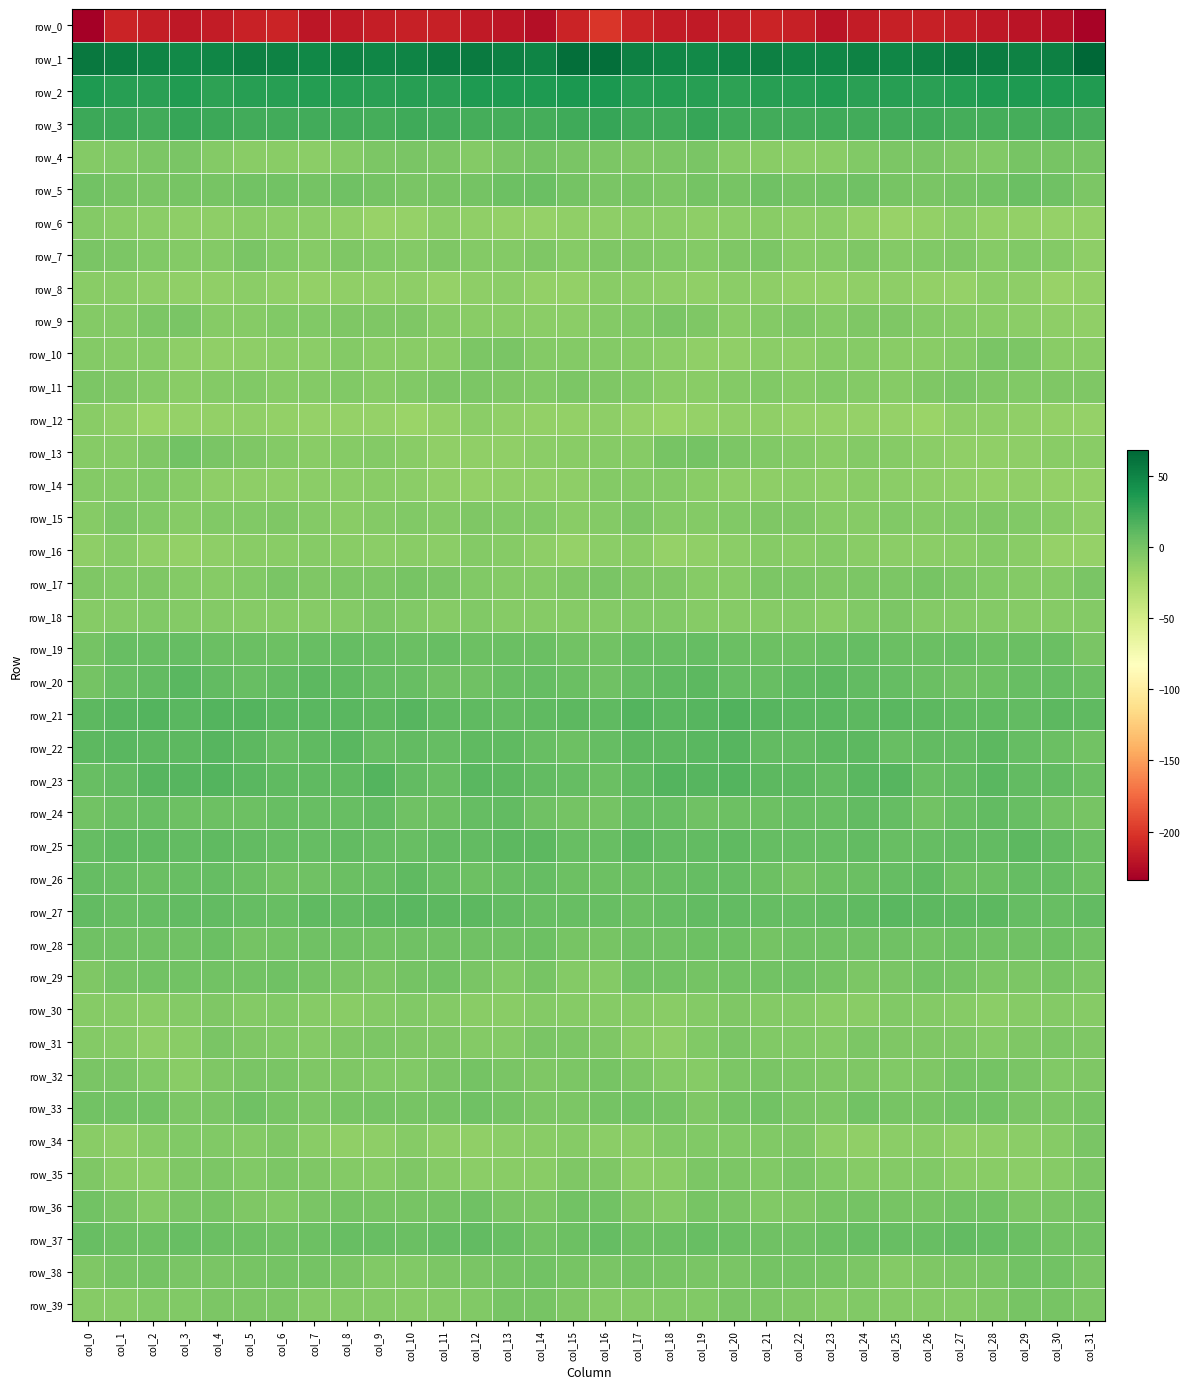

Which series has the largest total across all categories?

row_1